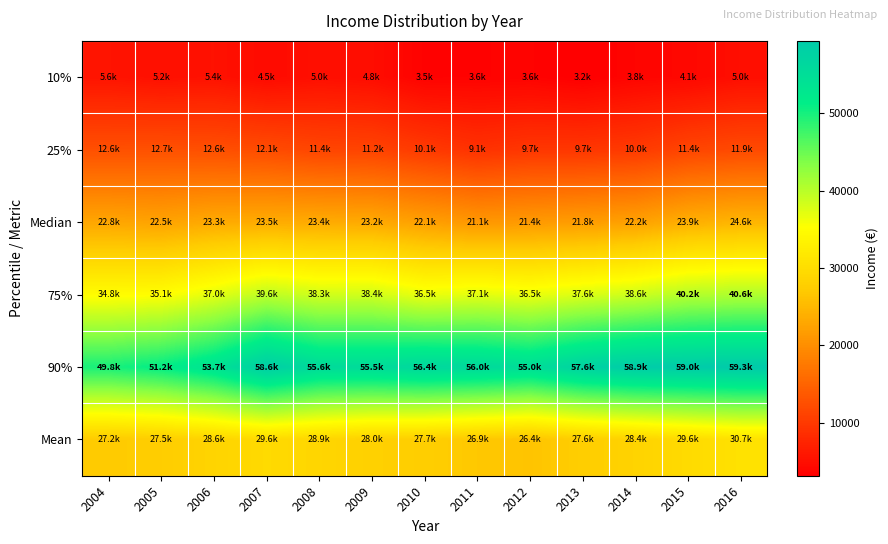

What is the spread (max minus min) of values at 2013?

54440.7